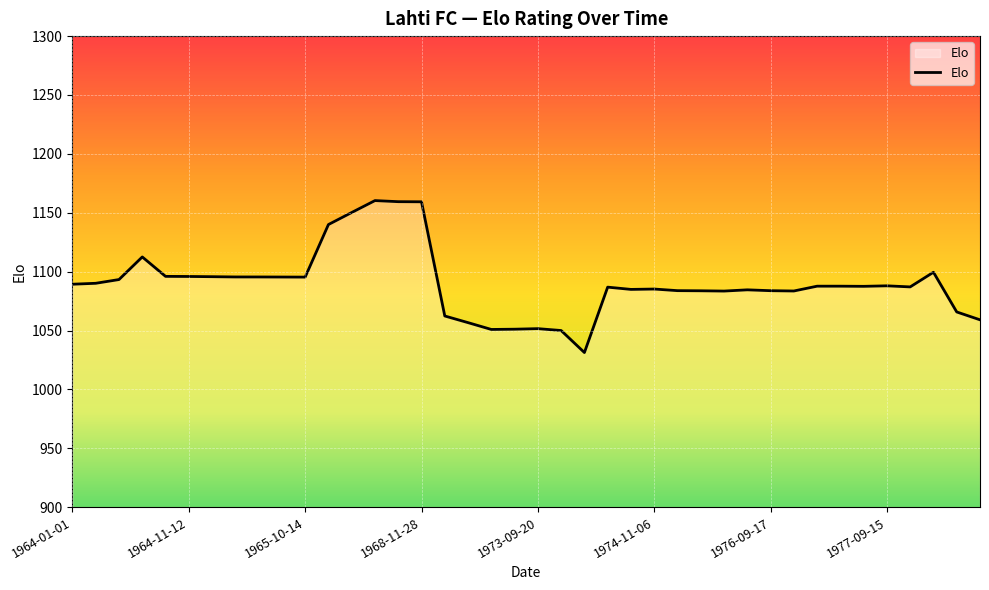

What is the smallest value displayed?

1031.3